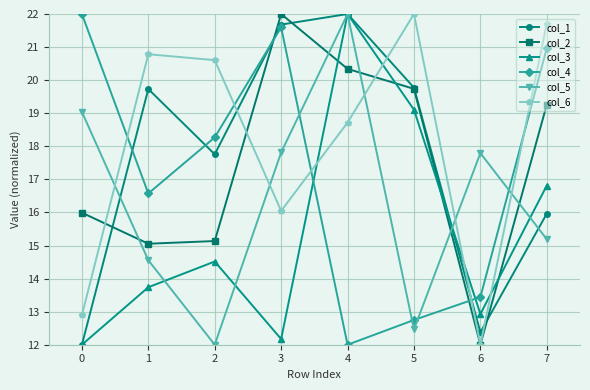

At how many categories does at least one series exceed 18?

7